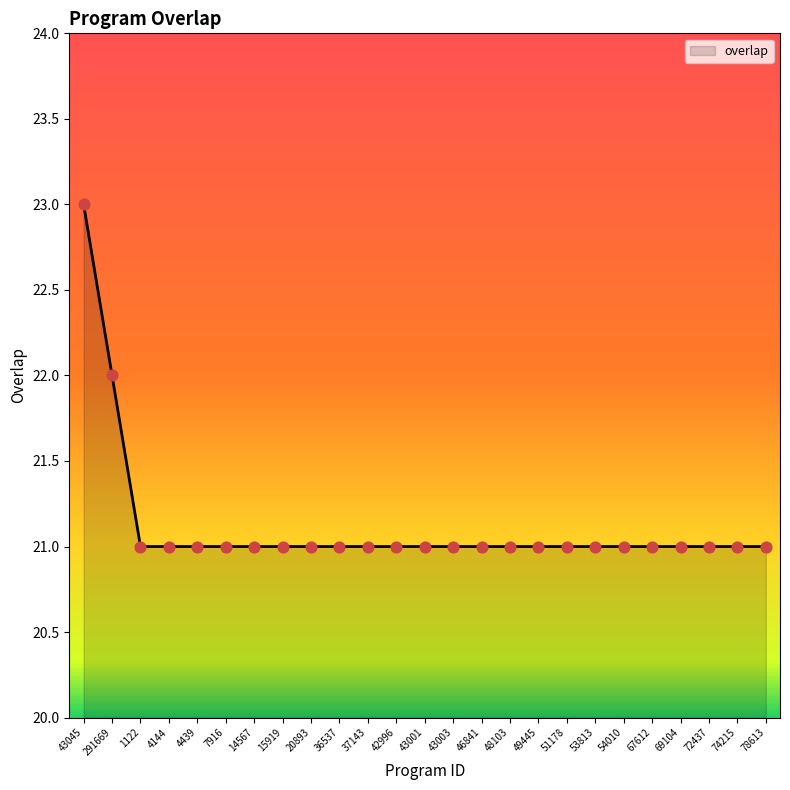

Approximately how many times larger is the value at 42996 compared to 67612?

1.0